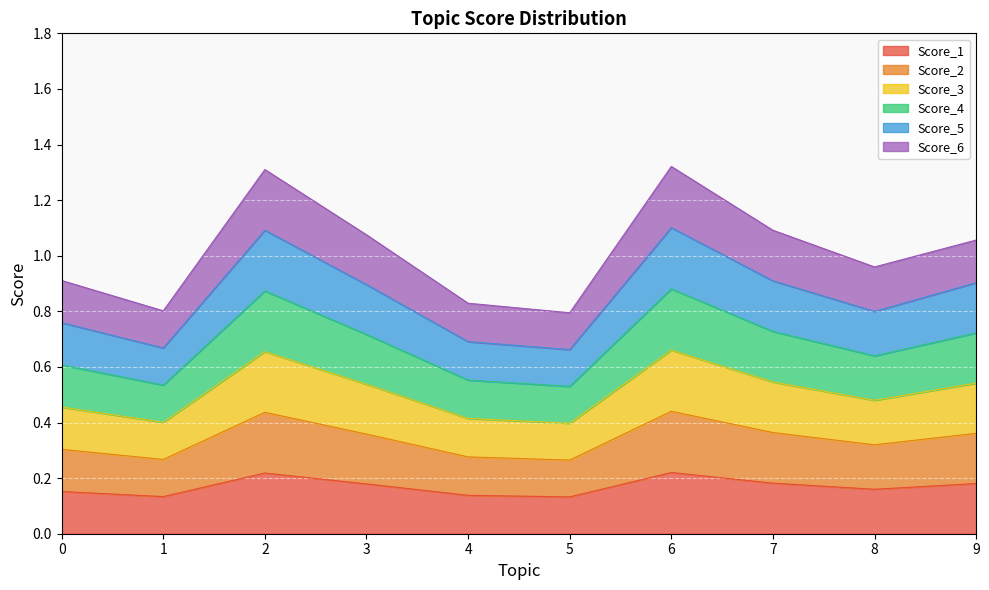

Does the chart display data point markers on the line(s)?

No